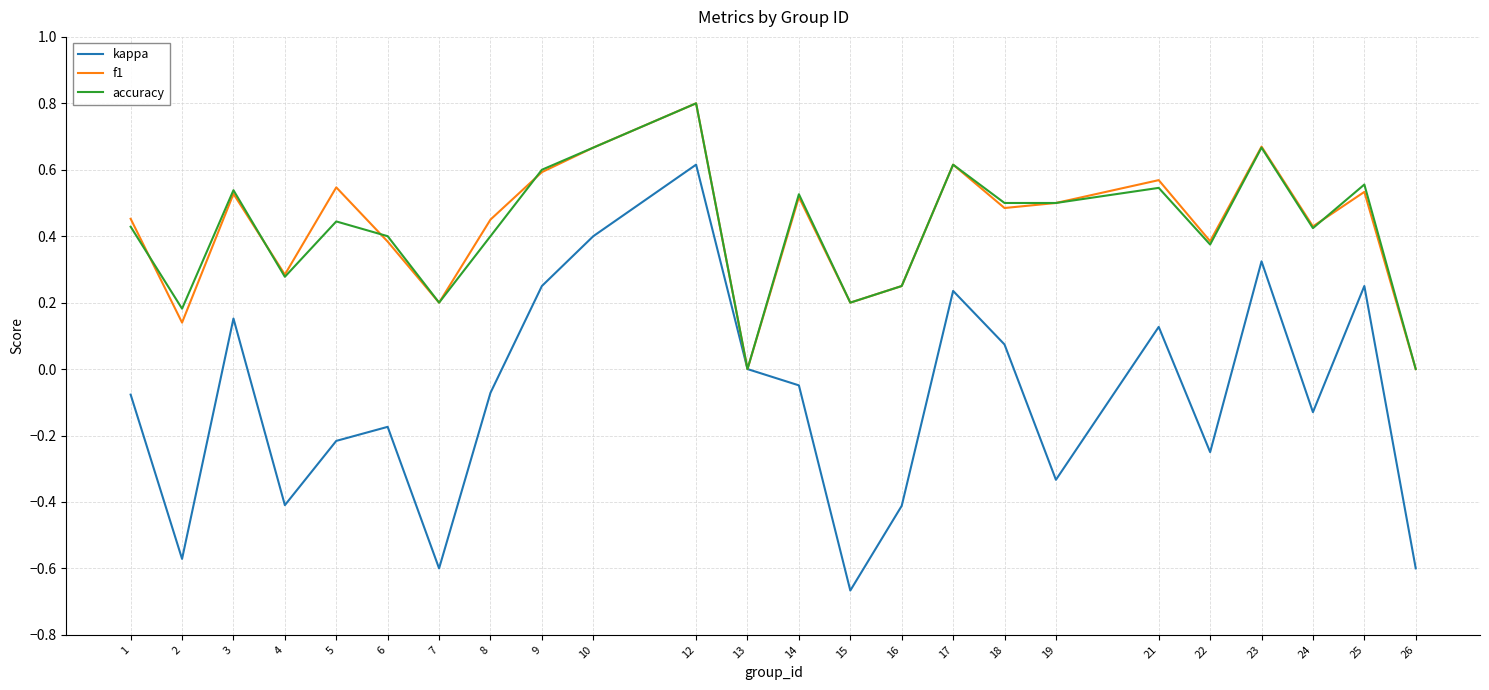

What are all the series names shown in the legend?

kappa, f1, accuracy